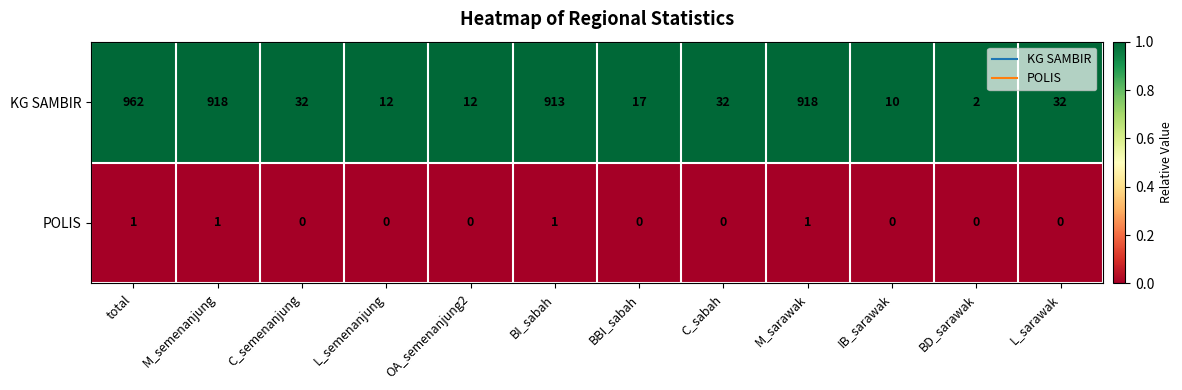

At C_sabah, list the series in order from largest to smallest.

KG SAMBIR, POLIS